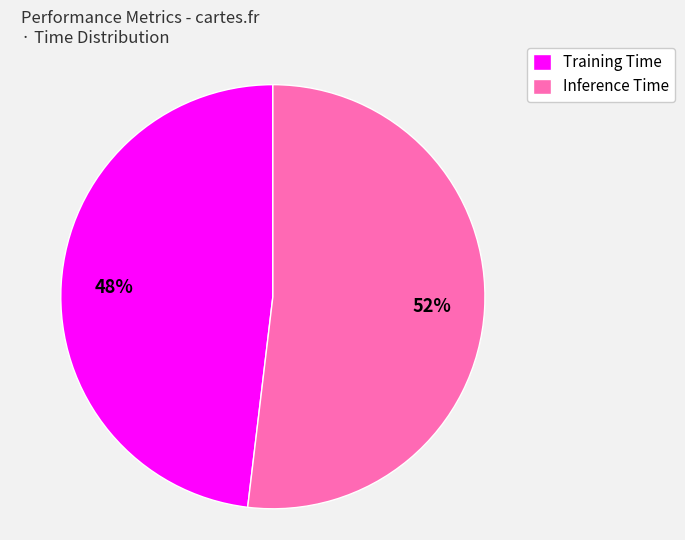

To the nearest percent, what portion does Training Time represent?

48%